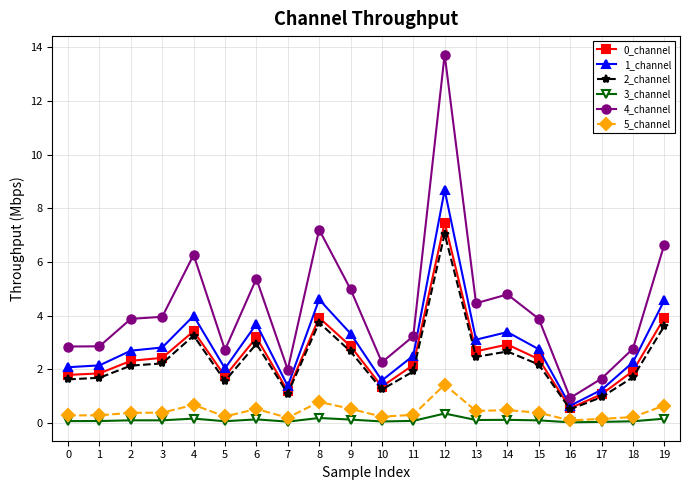

What is the difference between the second highest and second lowest values in the 5_channel series?

0.6